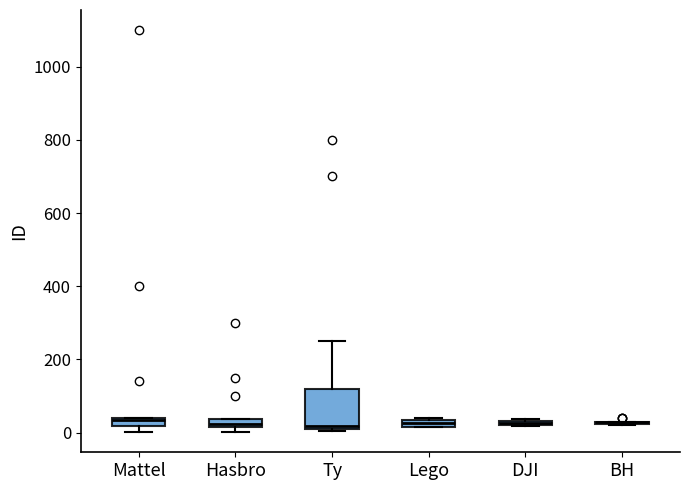

Comparing the boxes themselves (not the whiskers), which one is the tallest?

Ty